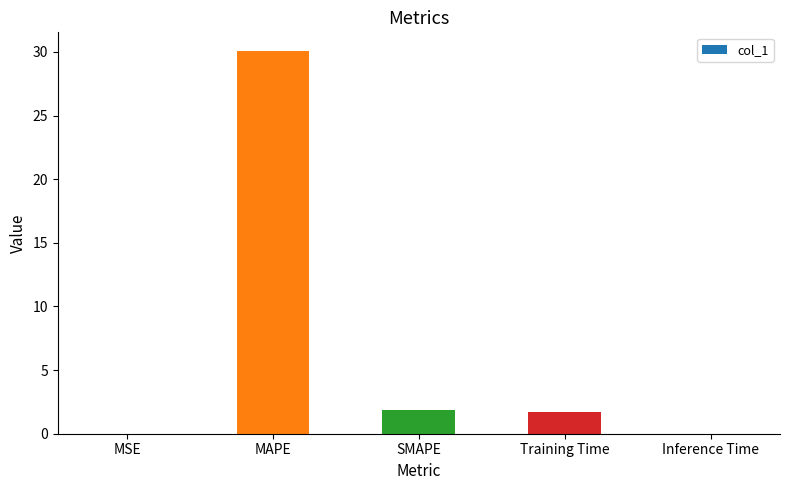

What is the sum of all values?

33.6